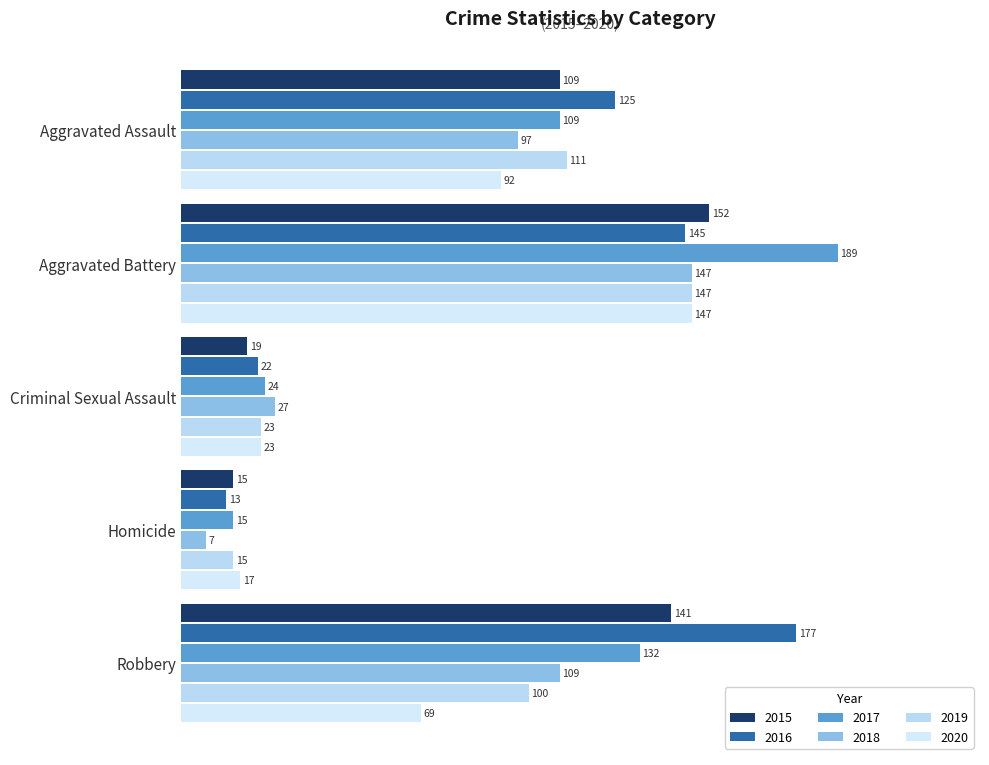

What is the spread (max minus min) of values at Criminal Sexual Assault?

8